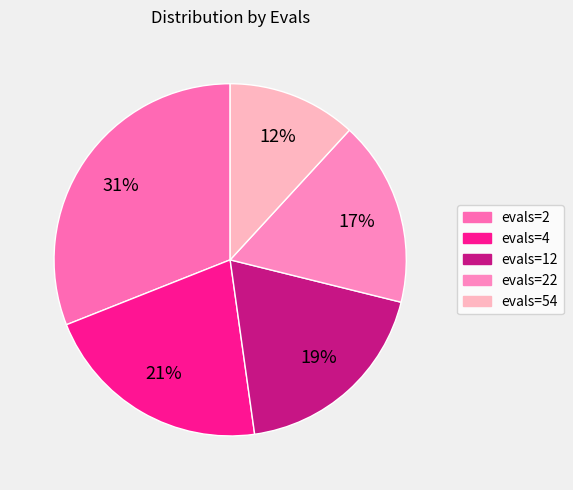

Which category has the smallest portion of the pie?

evals=54